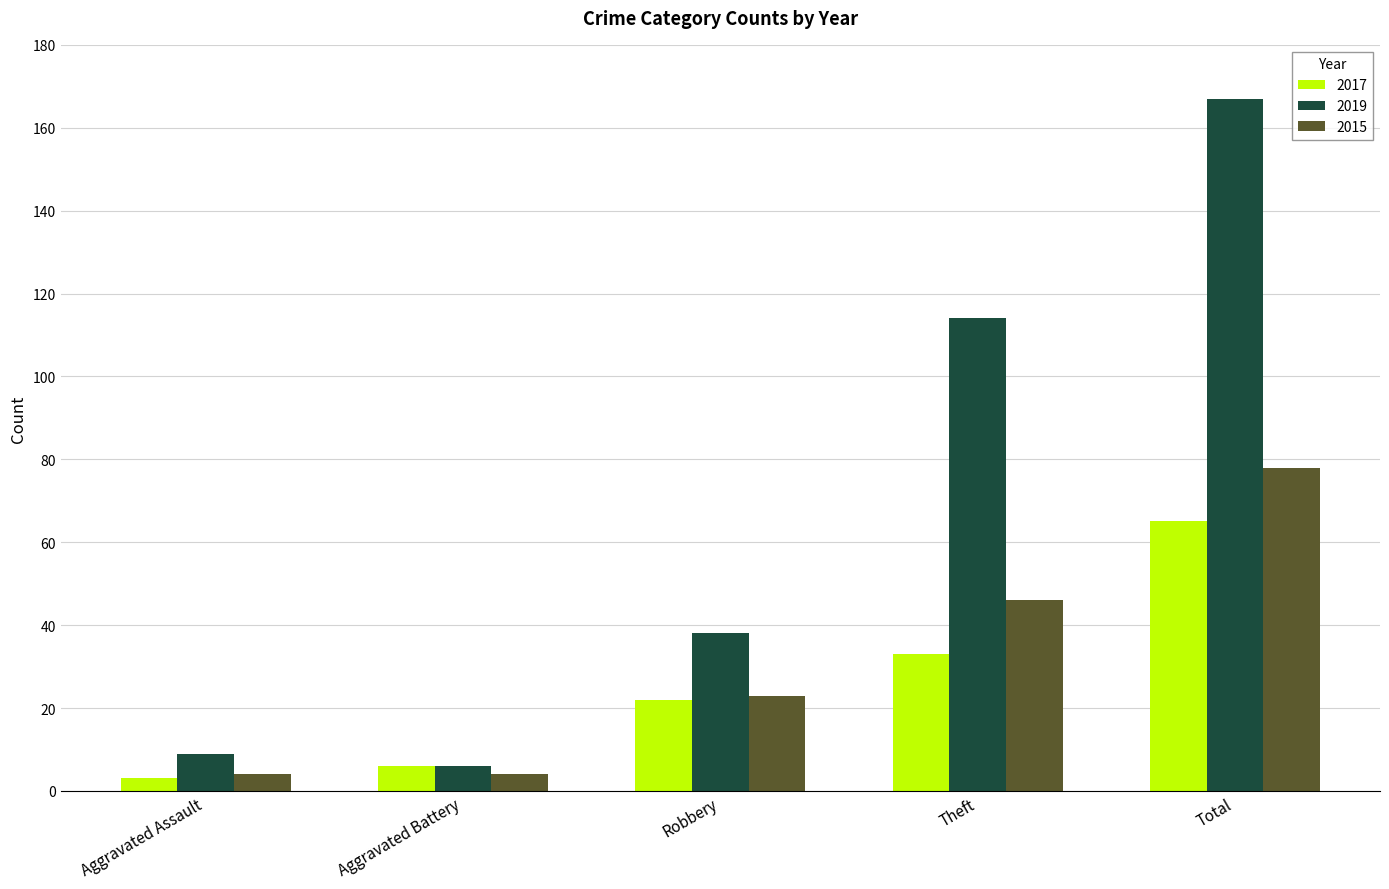

How many bars are there in each group?

3